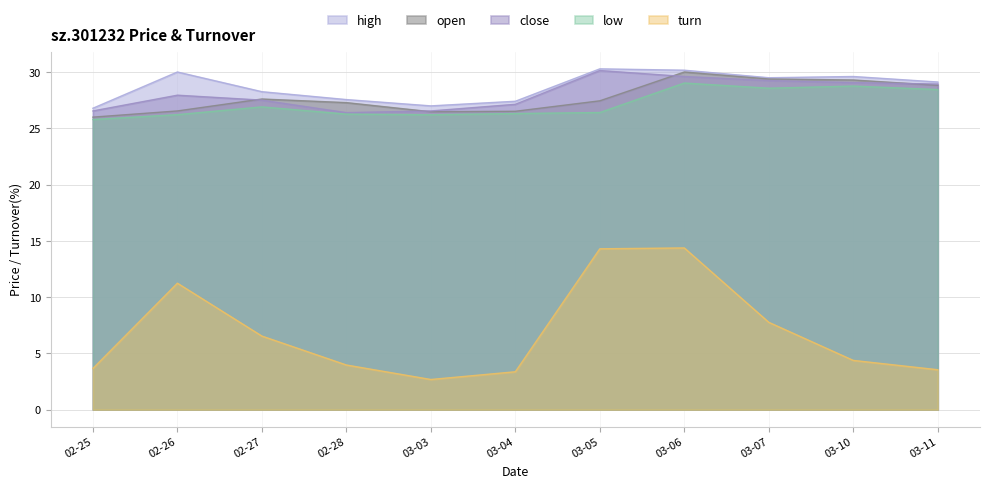

Is the value of turn at 02-26 greater than the value of high at 03-05?

No